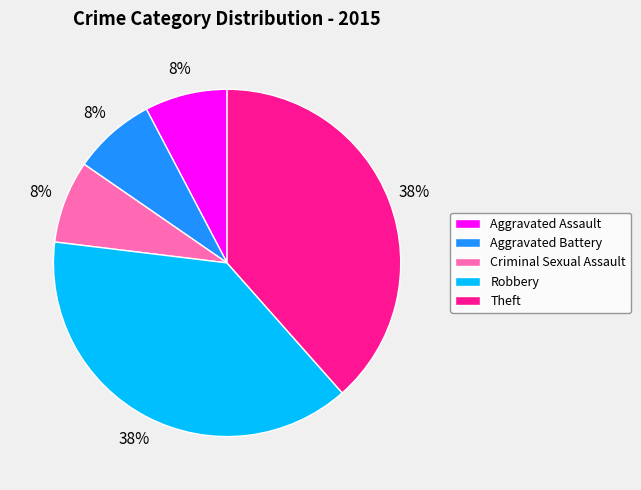

True or false: Aggravated Assault accounts for 1% of the total.

False